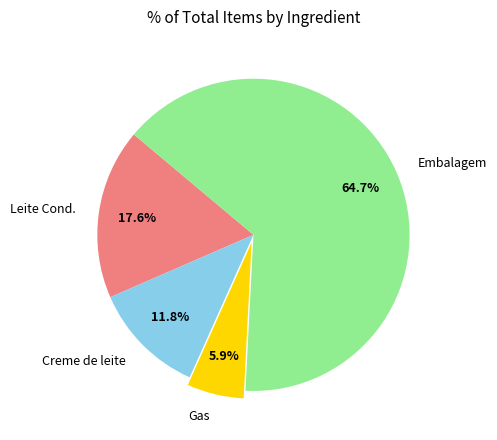

Combined, do Gas and Embalagem account for over 50%?

Yes